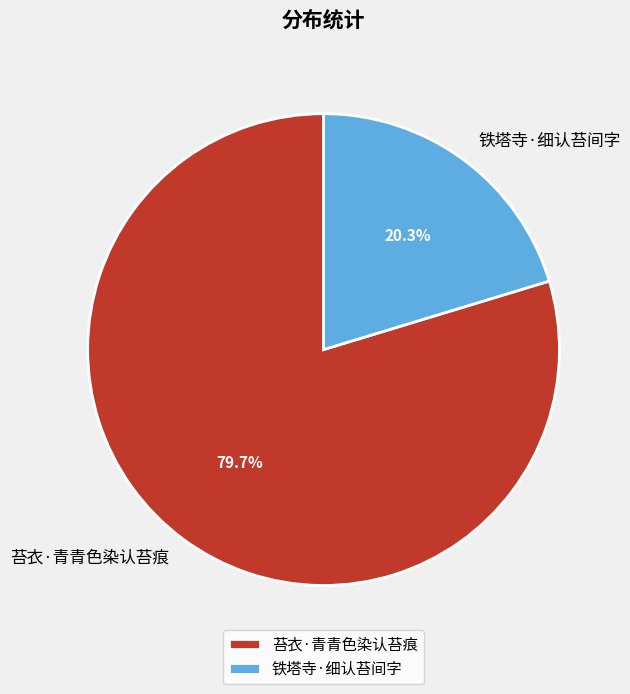

To the nearest percent, what percentage of the pie is 苔衣·青青色染认苔痕?

80%